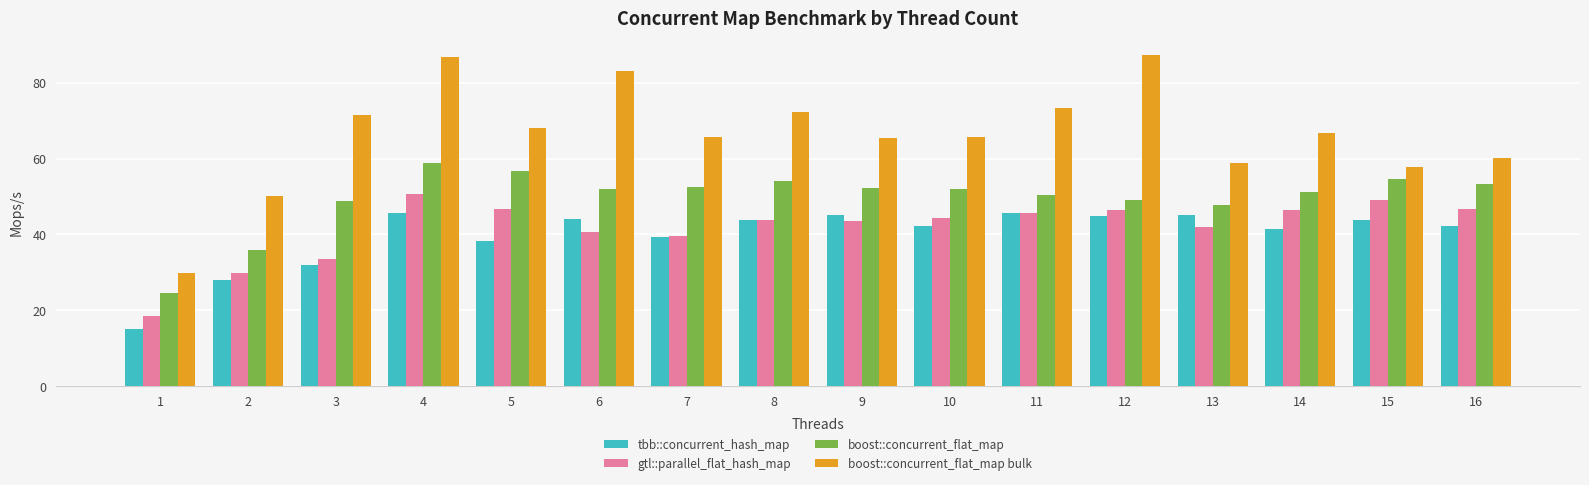

Which series has the widest spread of values?

boost::concurrent_flat_map bulk